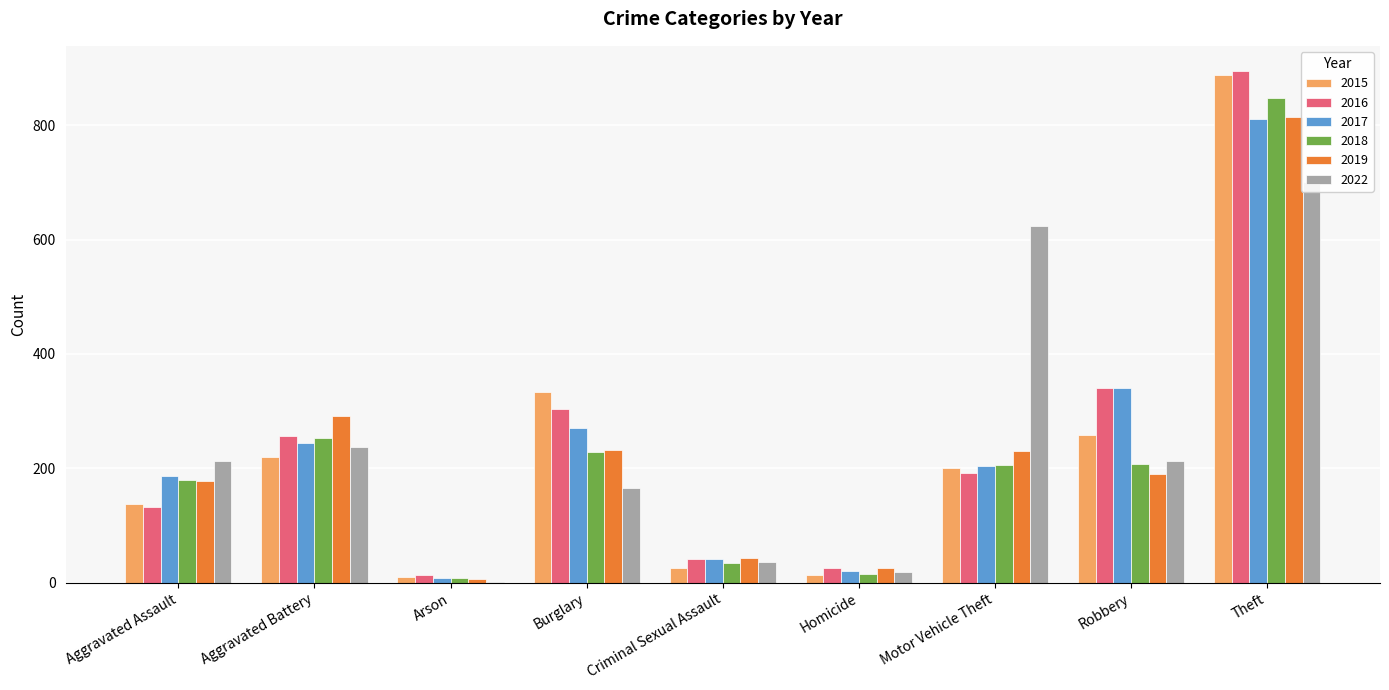

What position from the right is Theft?

1